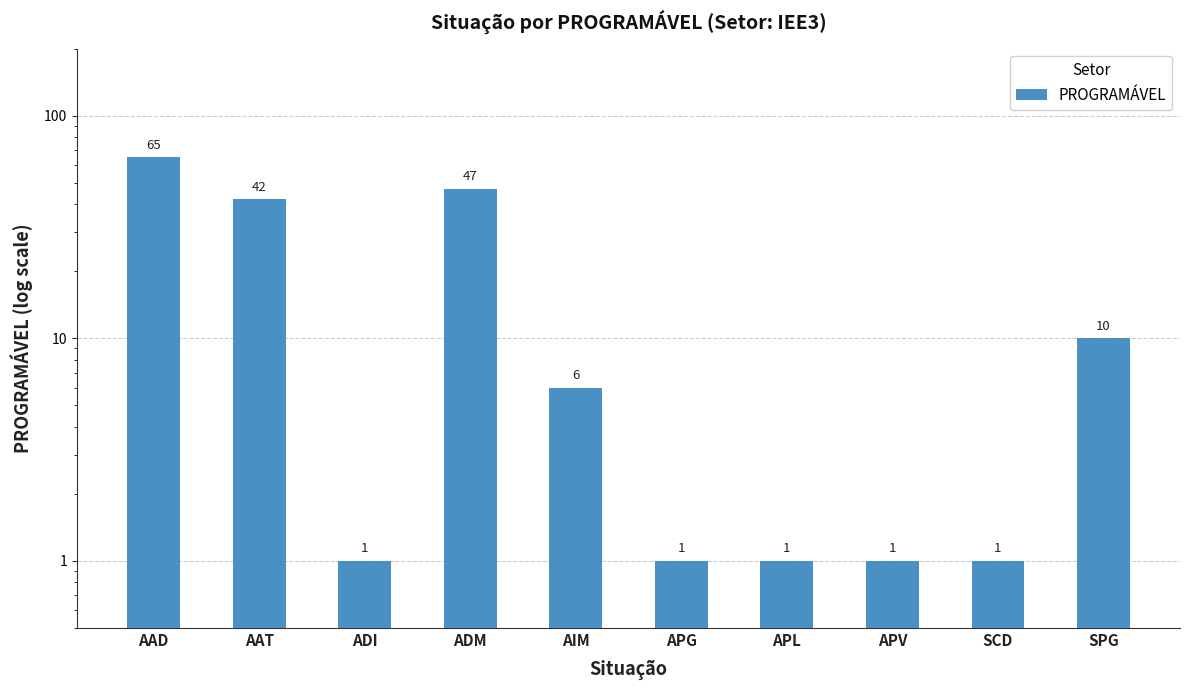

What is the change in value from AAD to AIM?

-59